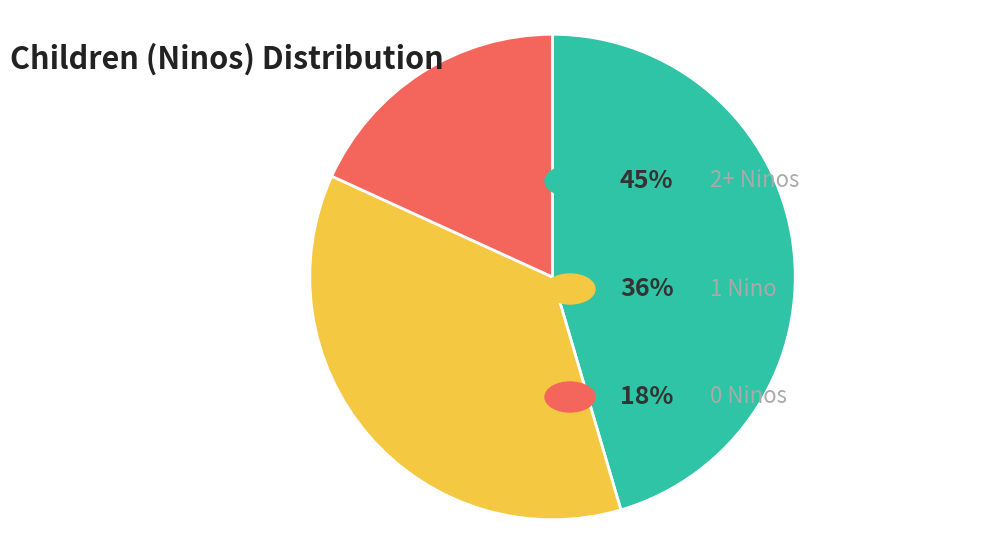

How many segments does this pie chart have?

3